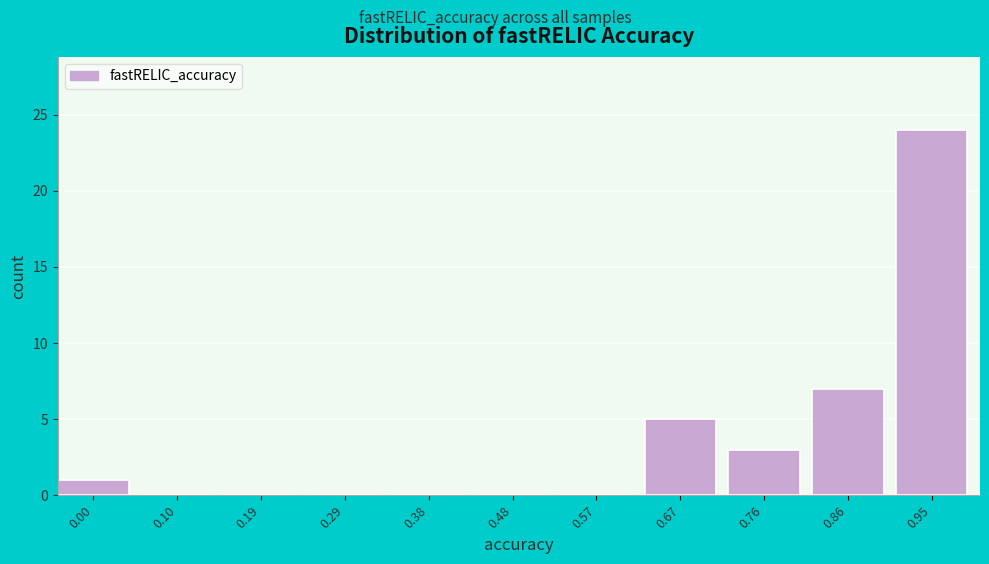

Reading left to right, list all the values displayed in this chart.

0.00=1	0.10=0	0.19=0	0.29=0	0.38=0	0.48=0	0.57=0	0.67=5	0.76=3	0.86=7	0.95=24